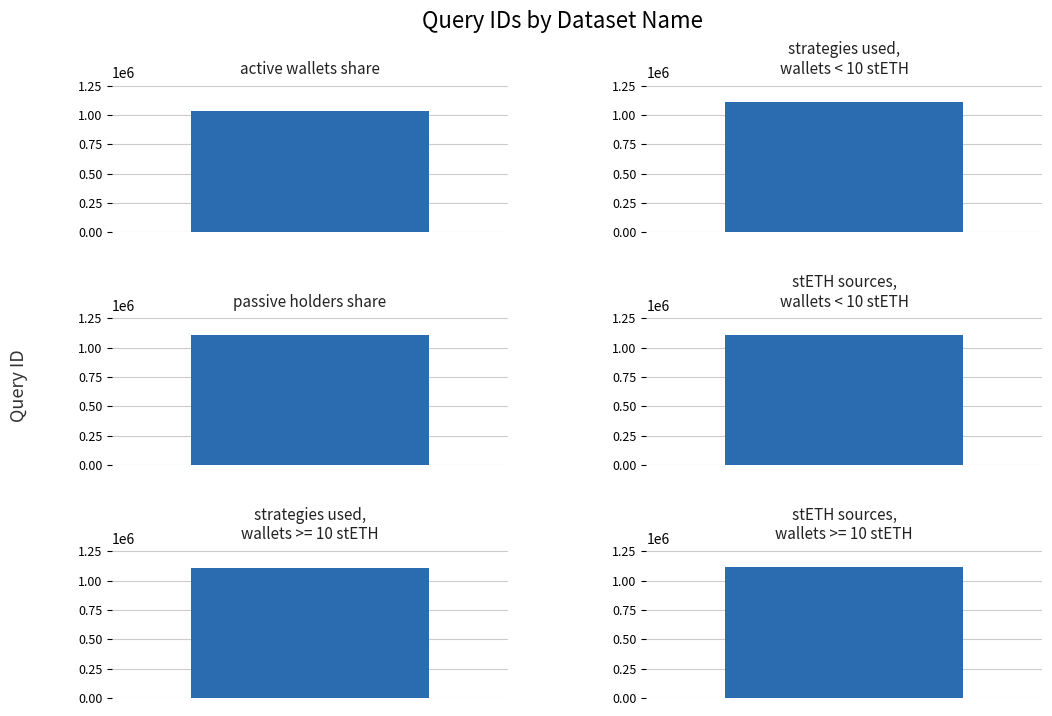

What is the sum of the values at active wallets share and stETH sources,
wallets < 10 stETH?

2148206